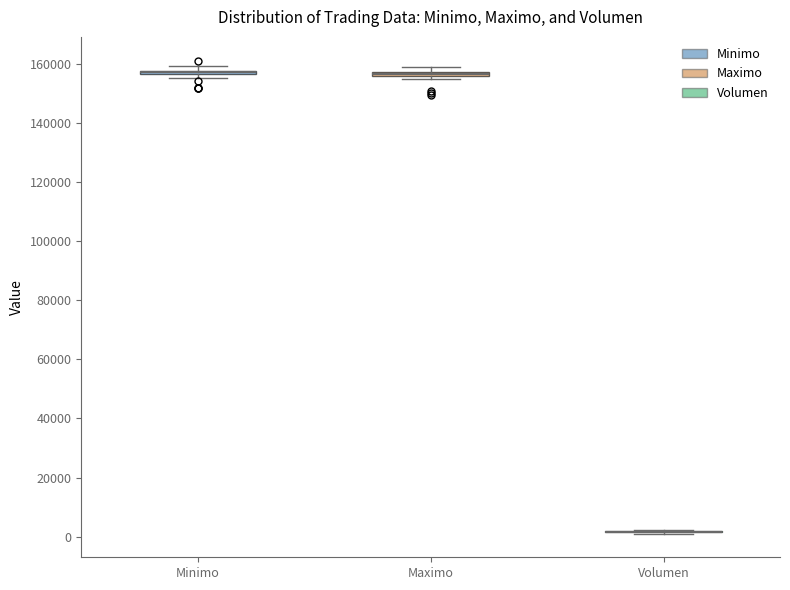

Where is the upper edge of the box for Minimo on the y-axis? The values are not printed on the chart, so give them approximately, as read against the axis.

158000